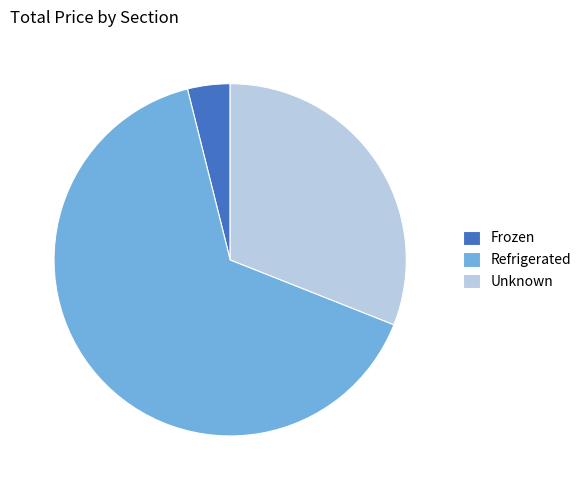

True or false: Unknown accounts for 31% of the total.

True